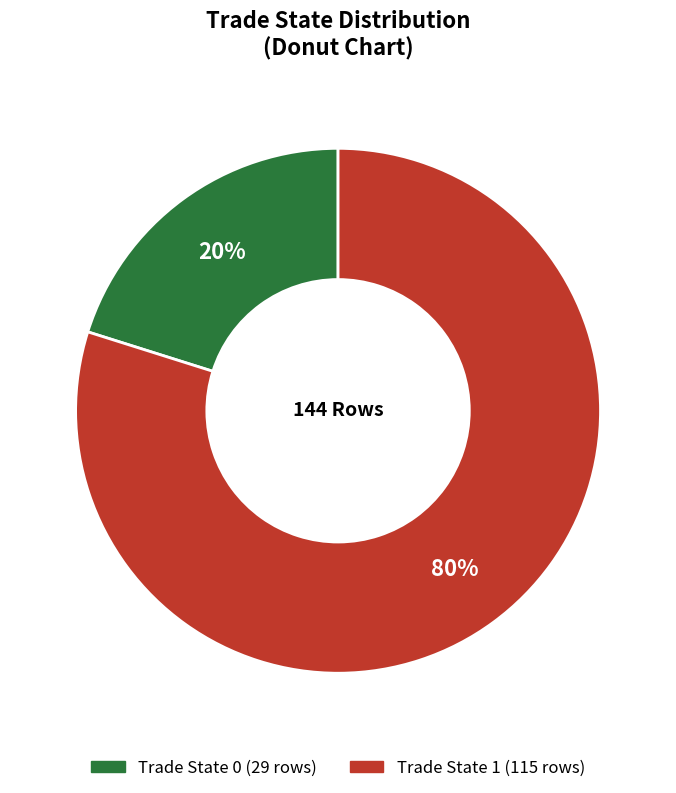

How many segments does this pie chart have?

2